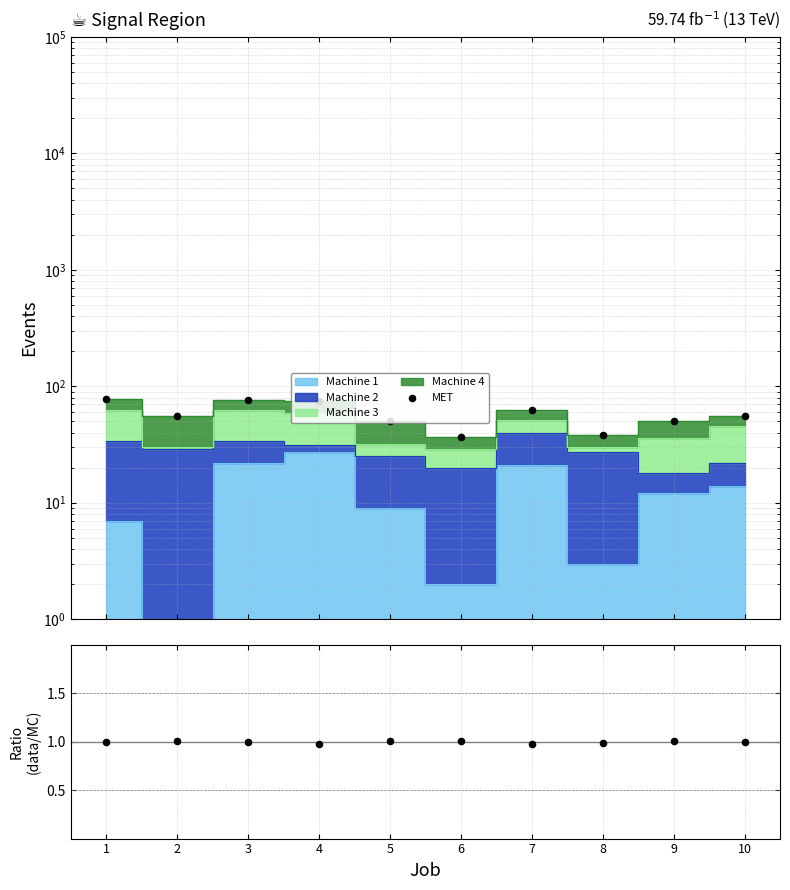

Which series contains the highest Y value?

MET